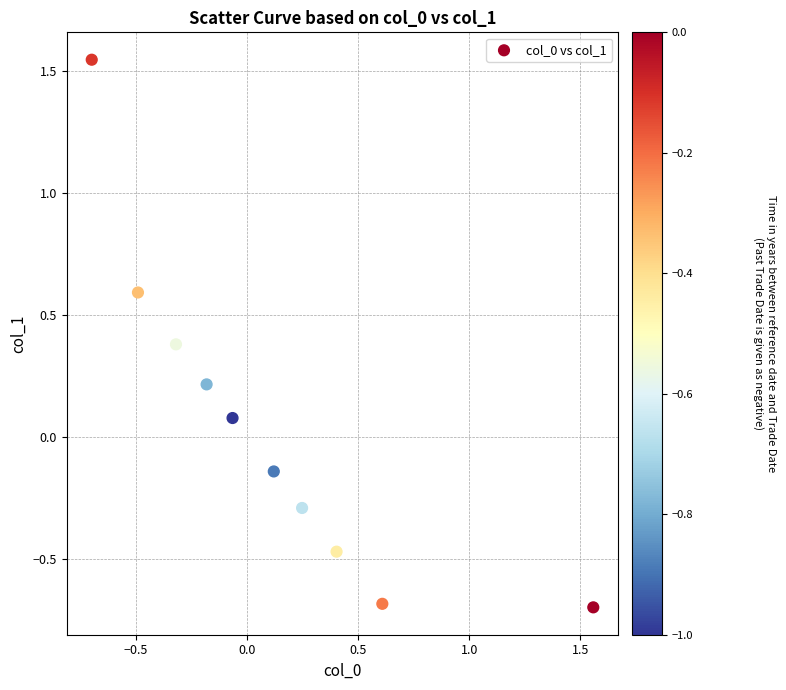

What is the range of Y values (max minus min)?

2.2